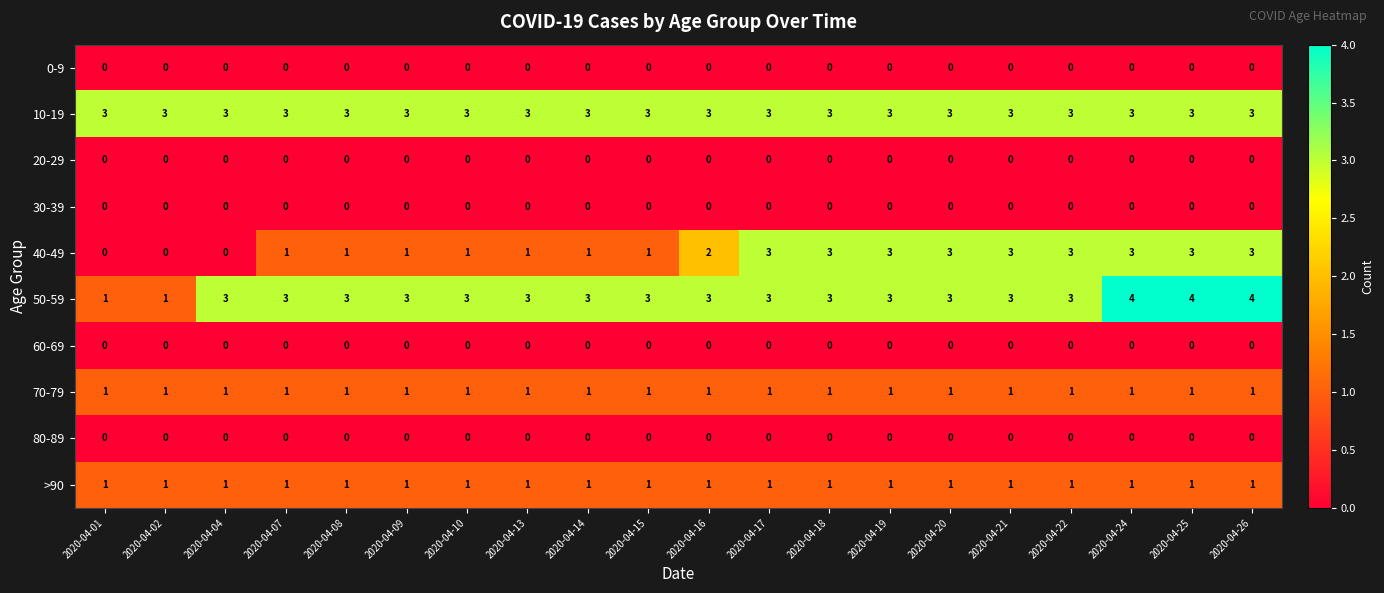

How many series are shown in this chart?

10